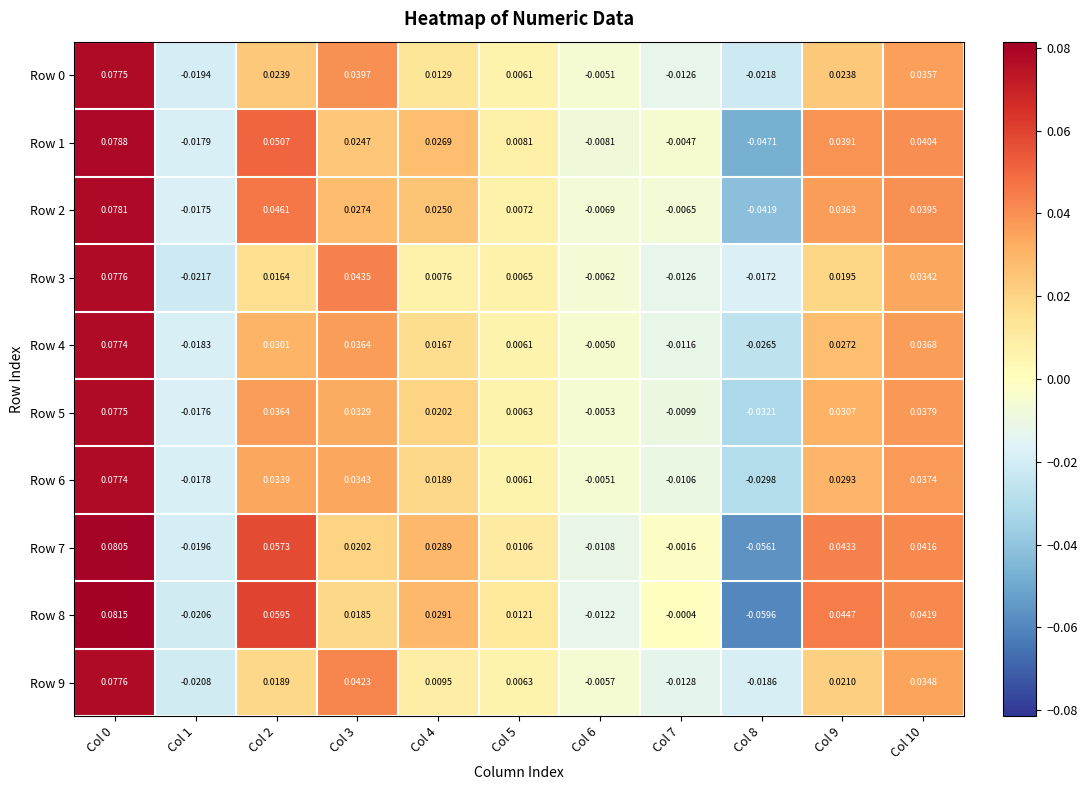

Is the value of Row 0 at Col 3 greater than the value of Row 8 at Col 5?

Yes